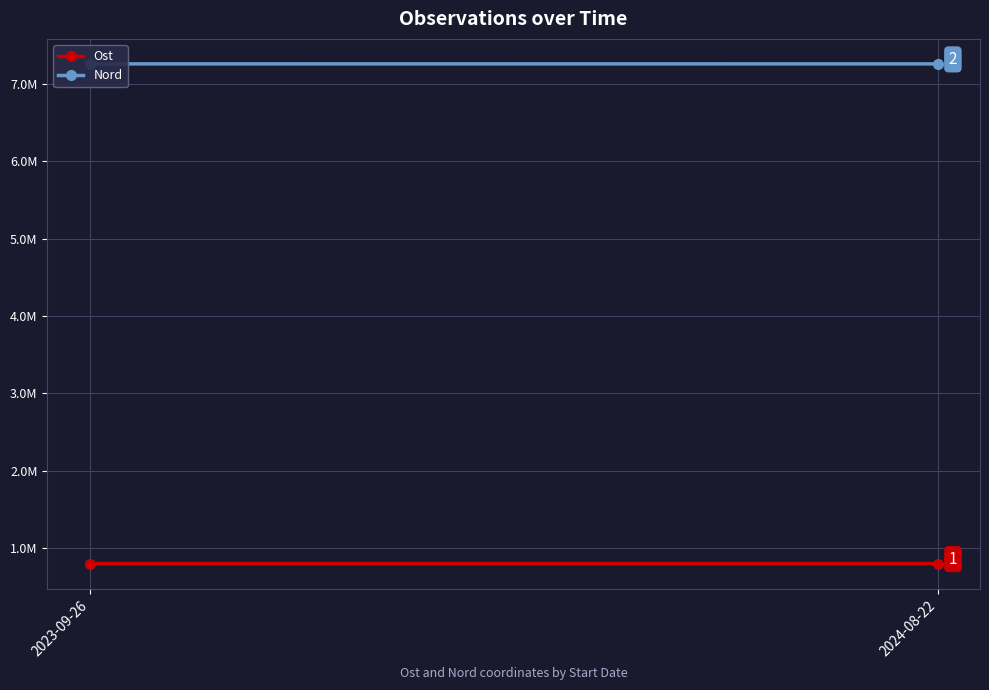

What is the minimum value for Ost?

804769.5